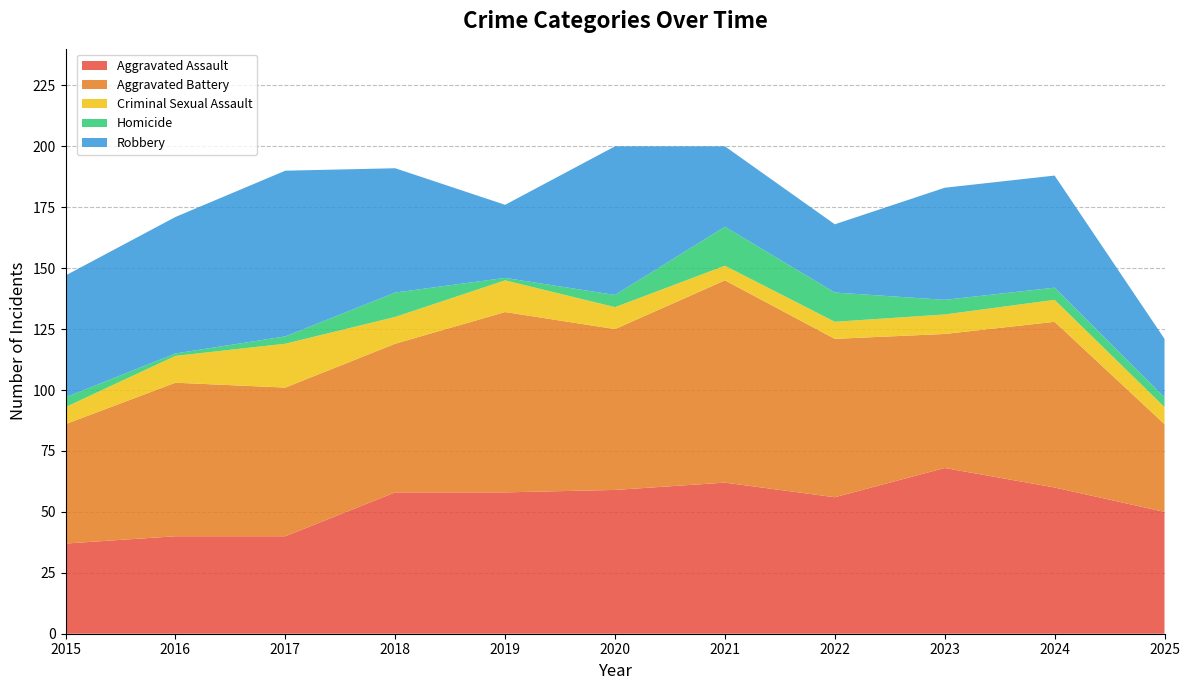

Reading left to right, what are all the values shown in this chart?

Aggravated Assault: 2015=37	2016=40	2017=40	2018=58	2019=58	2020=59	2021=62	2022=56	2023=68	2024=60	2025=50
Aggravated Battery: 2015=49	2016=63	2017=61	2018=61	2019=74	2020=66	2021=83	2022=65	2023=55	2024=68	2025=36
Criminal Sexual Assault: 2015=7	2016=11	2017=18	2018=11	2019=13	2020=9	2021=6	2022=7	2023=8	2024=9	2025=7
Homicide: 2015=4	2016=1	2017=3	2018=10	2019=1	2020=5	2021=16	2022=12	2023=6	2024=5	2025=4
Robbery: 2015=50	2016=56	2017=68	2018=51	2019=30	2020=61	2021=33	2022=28	2023=46	2024=46	2025=24